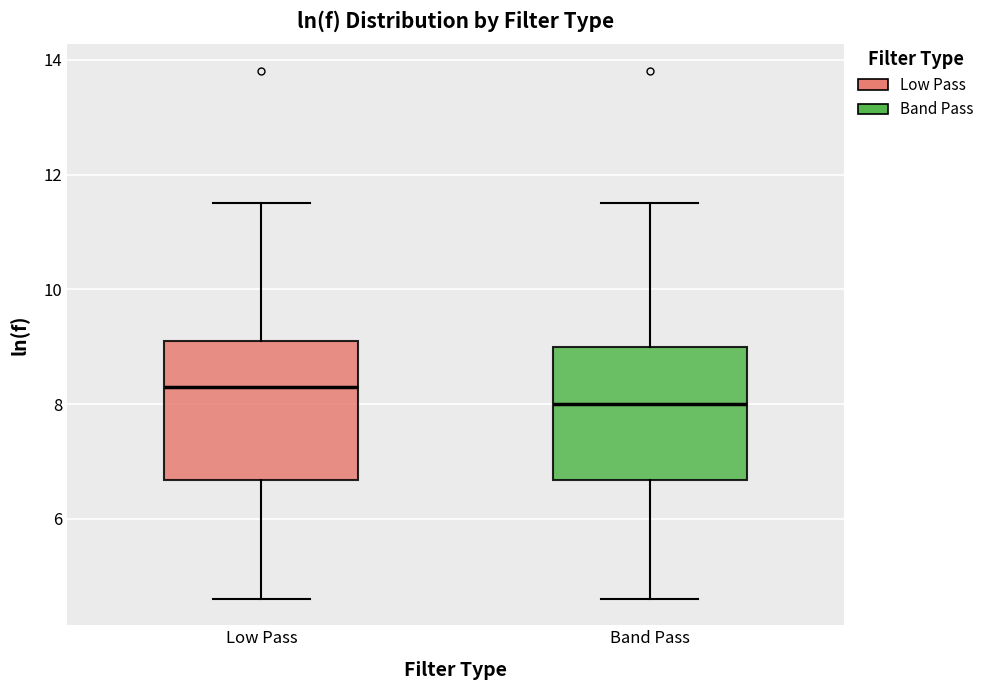

Which box has the lowest median line?

Band Pass